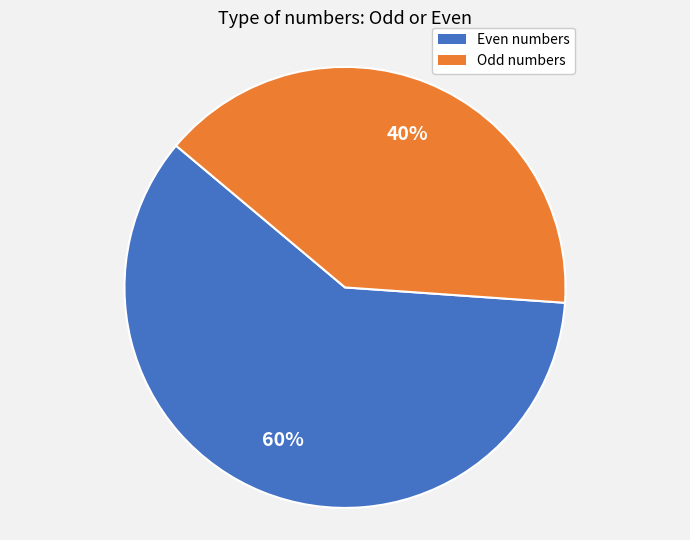

What is the smallest slice in the pie chart?

Odd